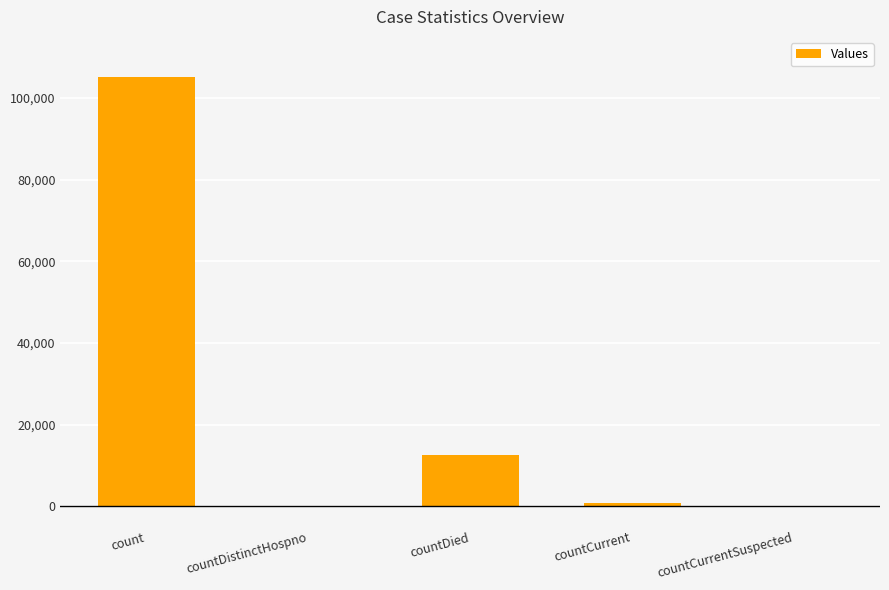

How many distinct data groups are displayed?

1